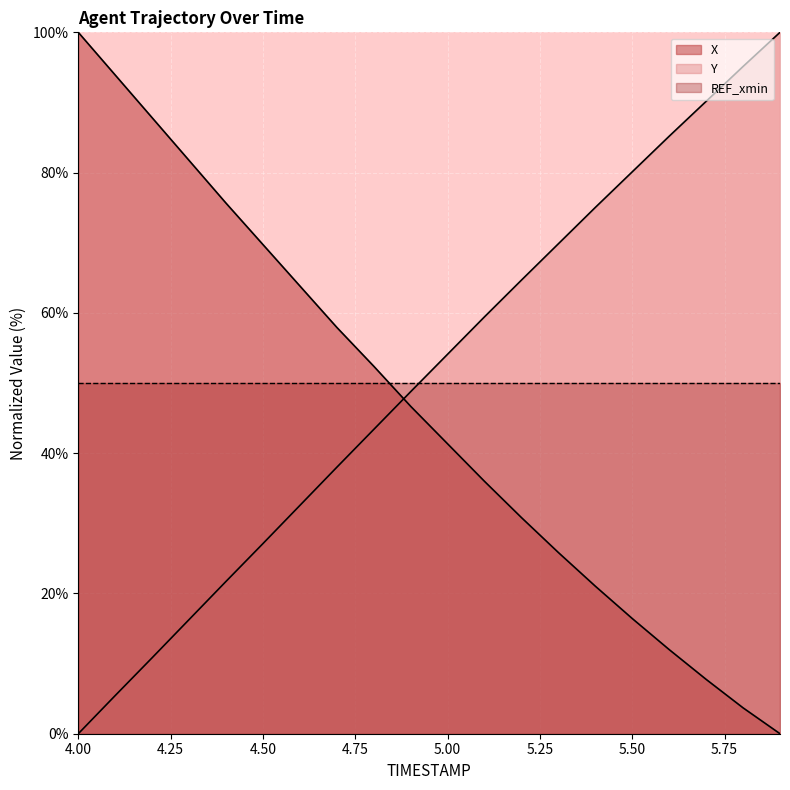

What is the spread (max minus min) of values at 4.00?

100.0